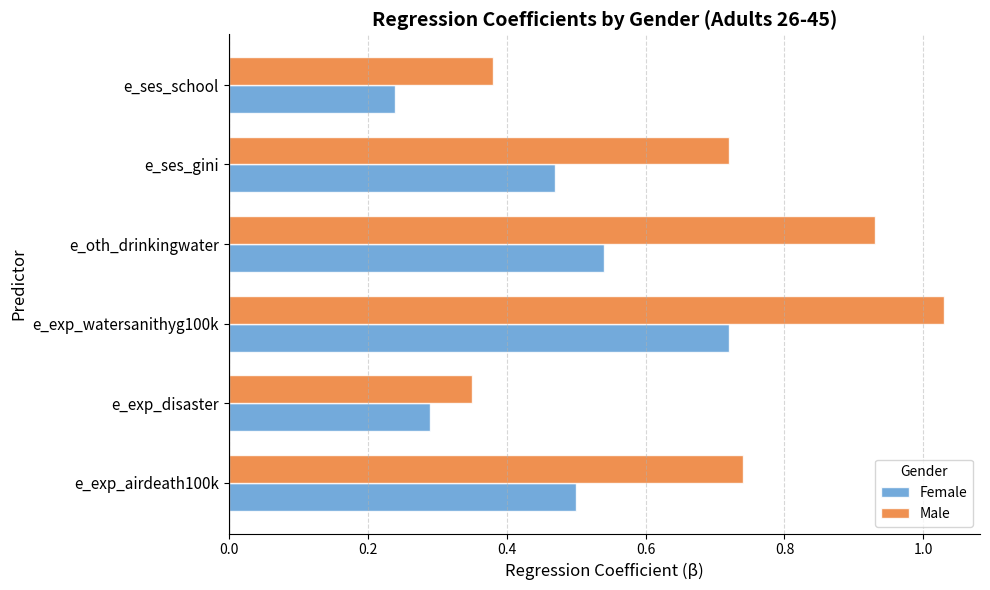

Is it true that Male equals 1.2 at e_exp_airdeath100k?

False